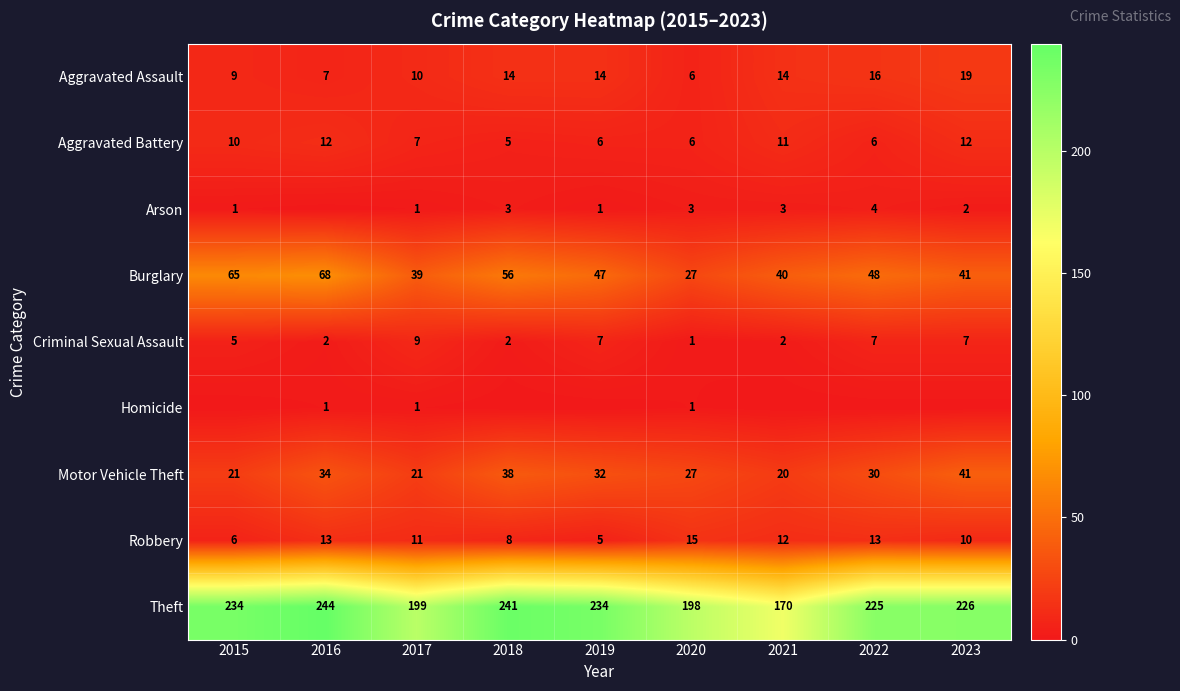

True or false: Homicide has a value of 2 at 2016.

False